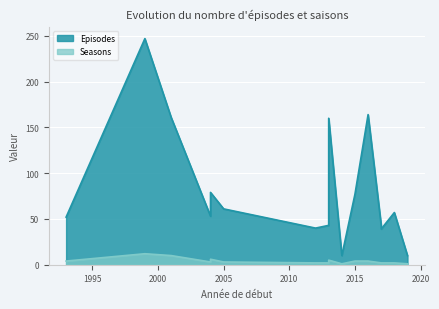

What is the difference between the Seasons values at 2013 and 2012?

3